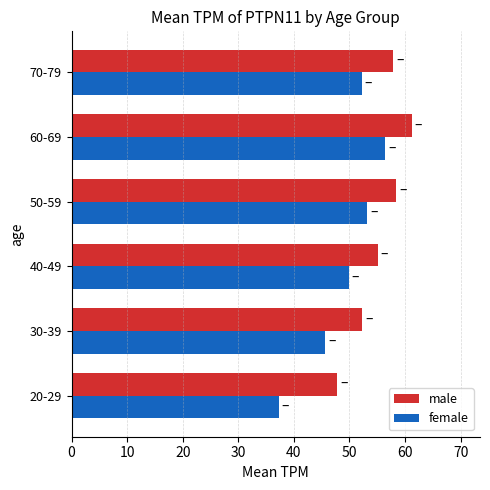

At how many categories does at least one series exceed 40?

6